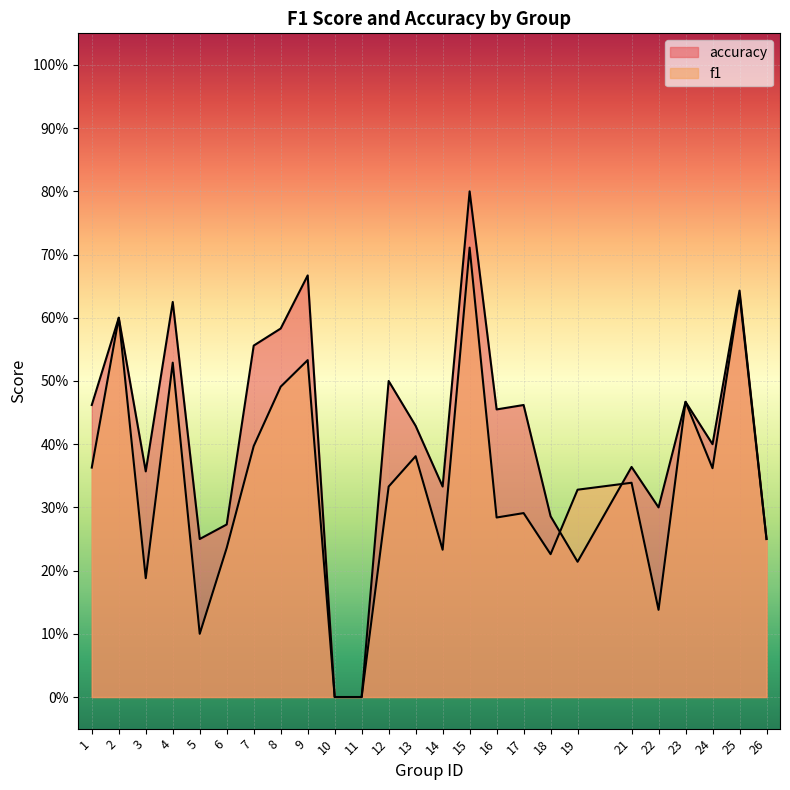

Rank the series at 16 from highest to lowest value.

accuracy, f1